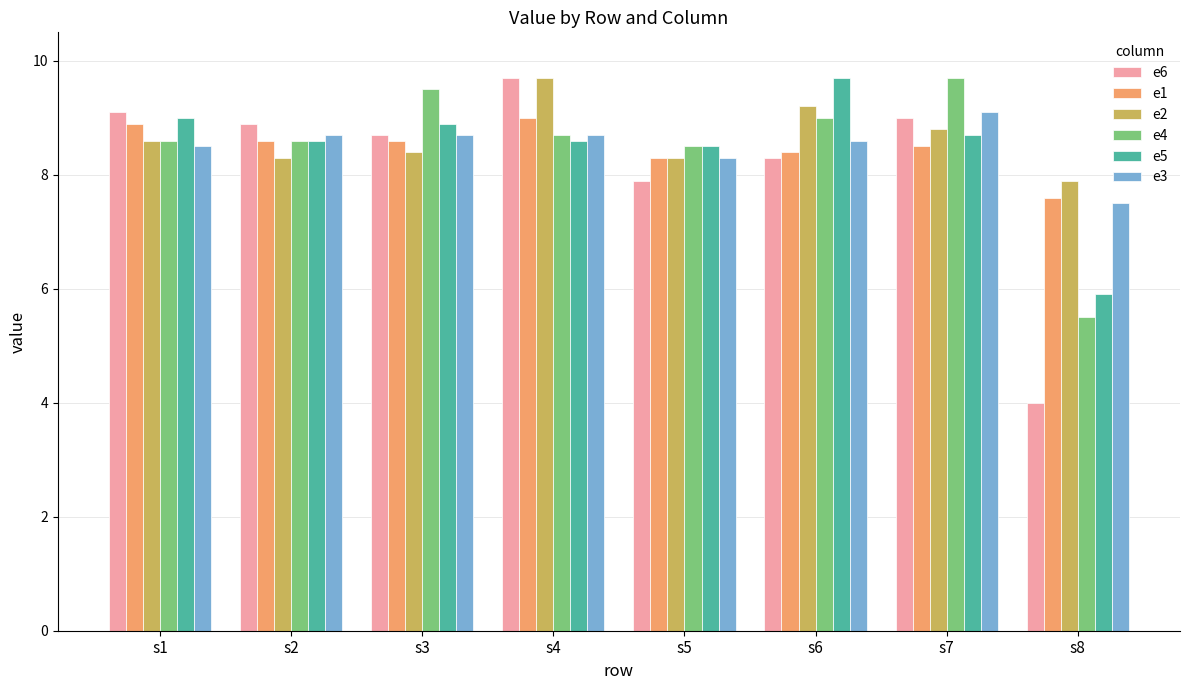

Are the bars horizontal?

No